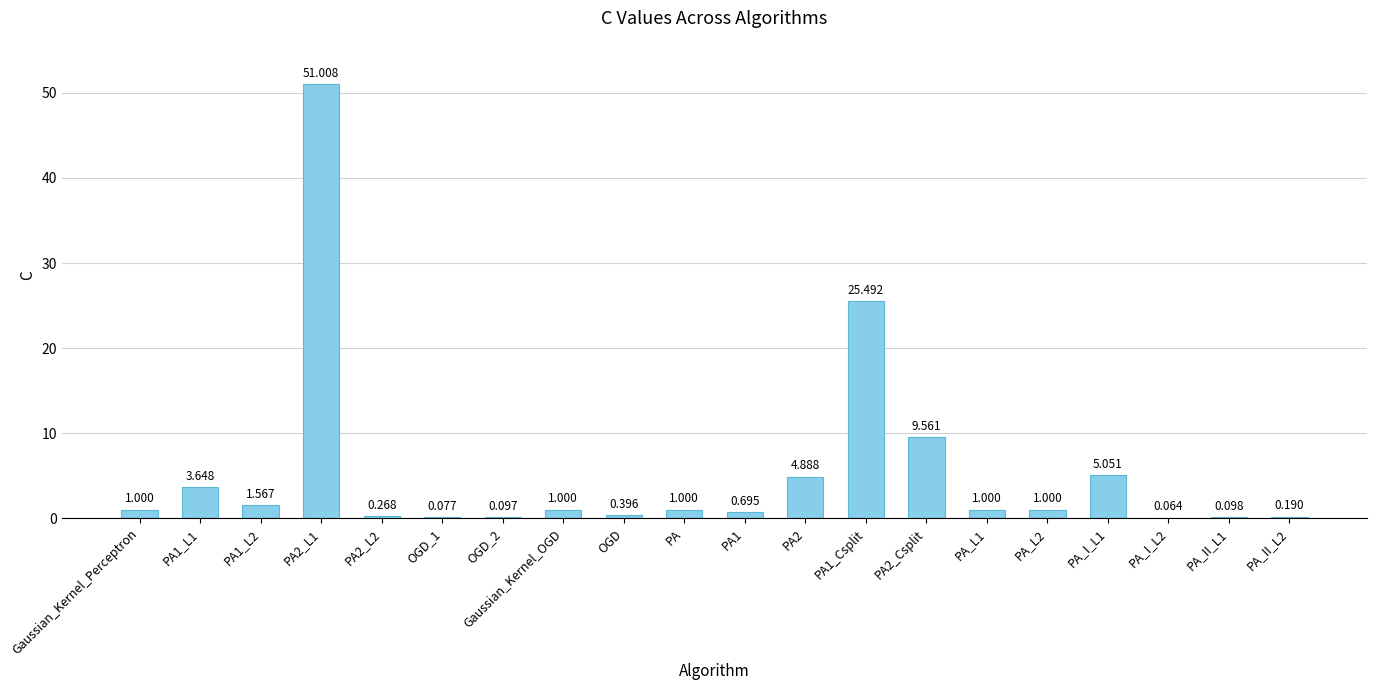

Does the chart contain stacked bars?

No